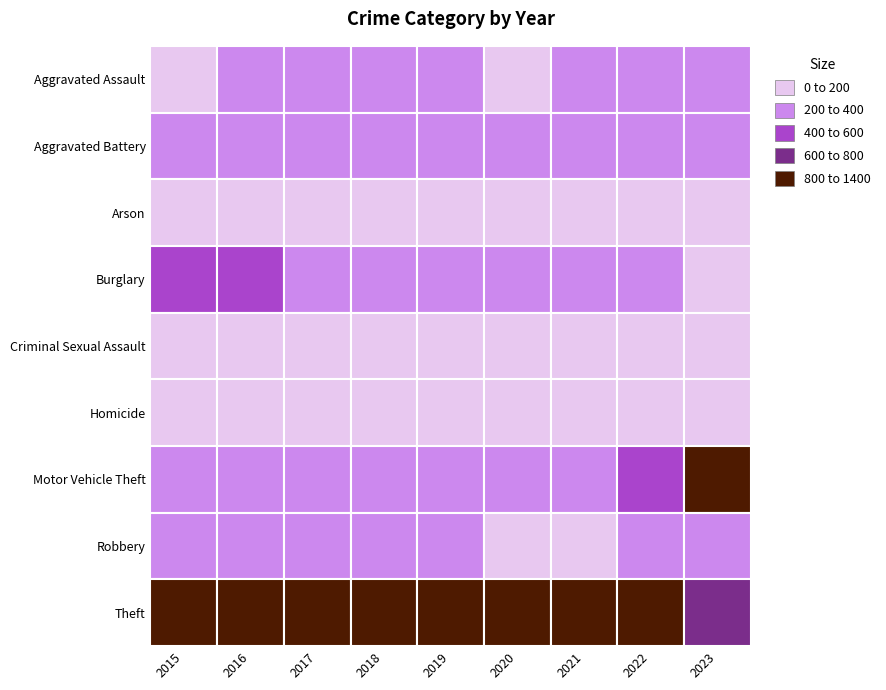

Is the value of Arson at 2015 greater than the value of Burglary at 2022?

No